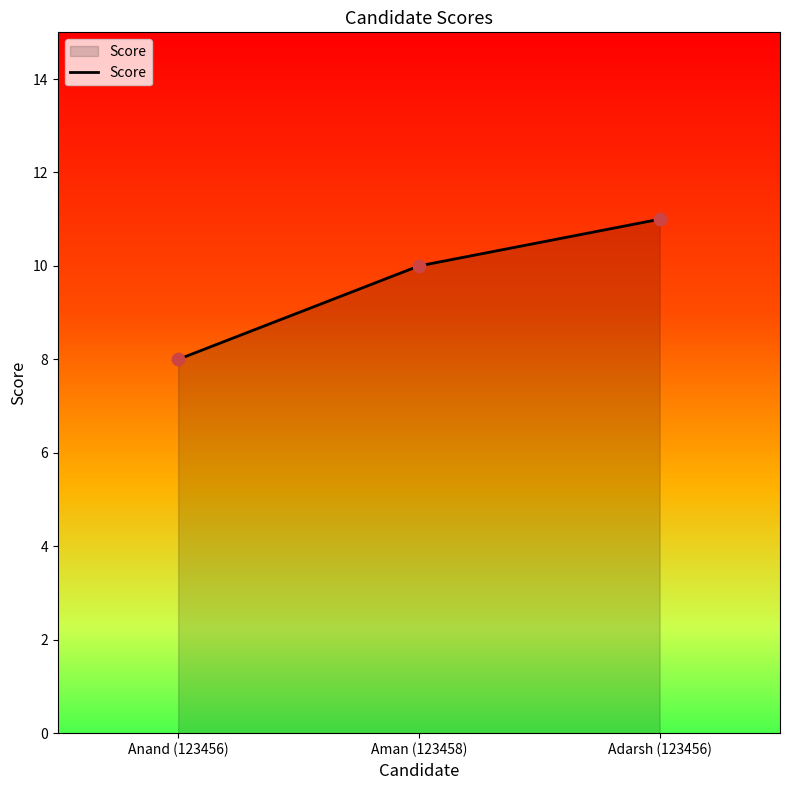

Between Adarsh (123456) and Anand (123456), which is larger?

Adarsh (123456)